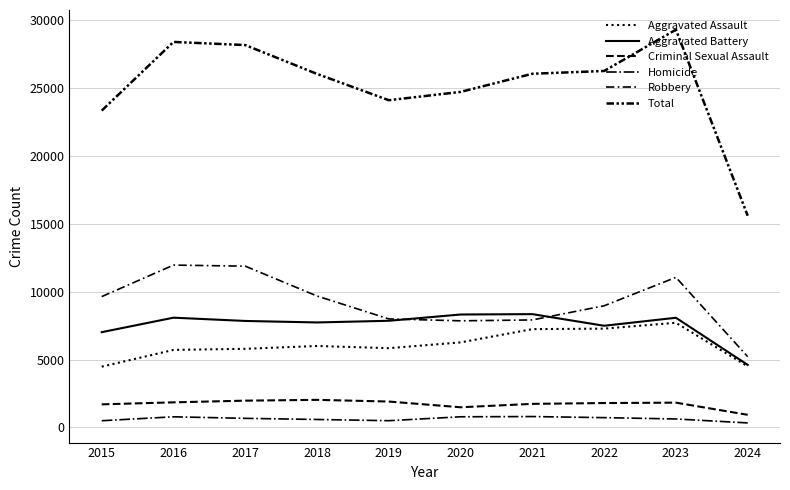

How many lines are shown in the chart?

6